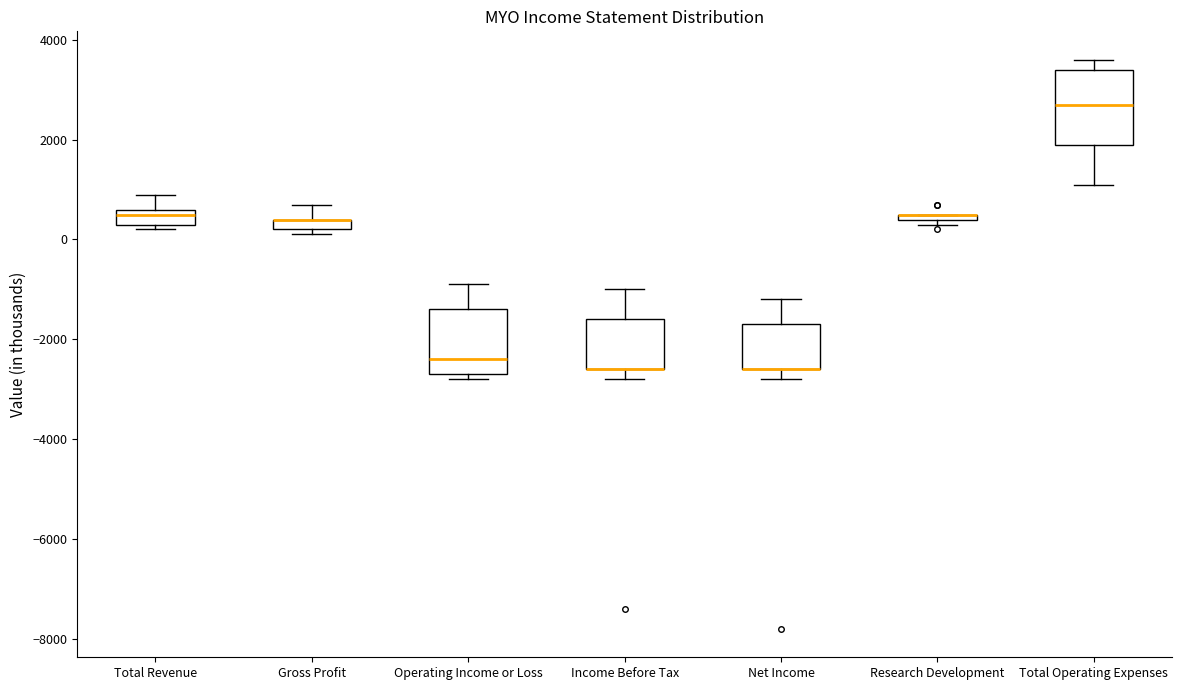

Comparing the boxes themselves (not the whiskers), which one is the tallest?

Total Operating Expenses